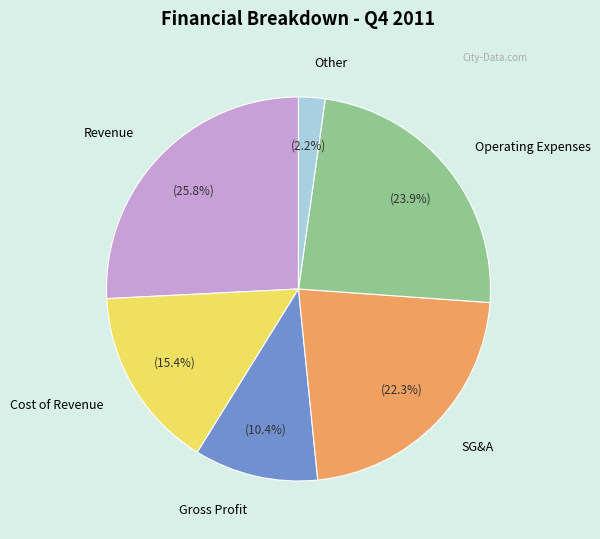

Count the number of slices in the pie.

6